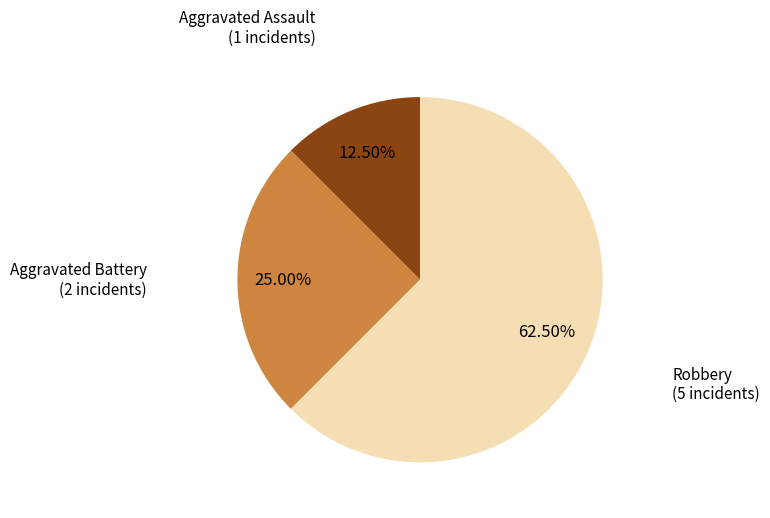

Which slice is the largest?

Robbery